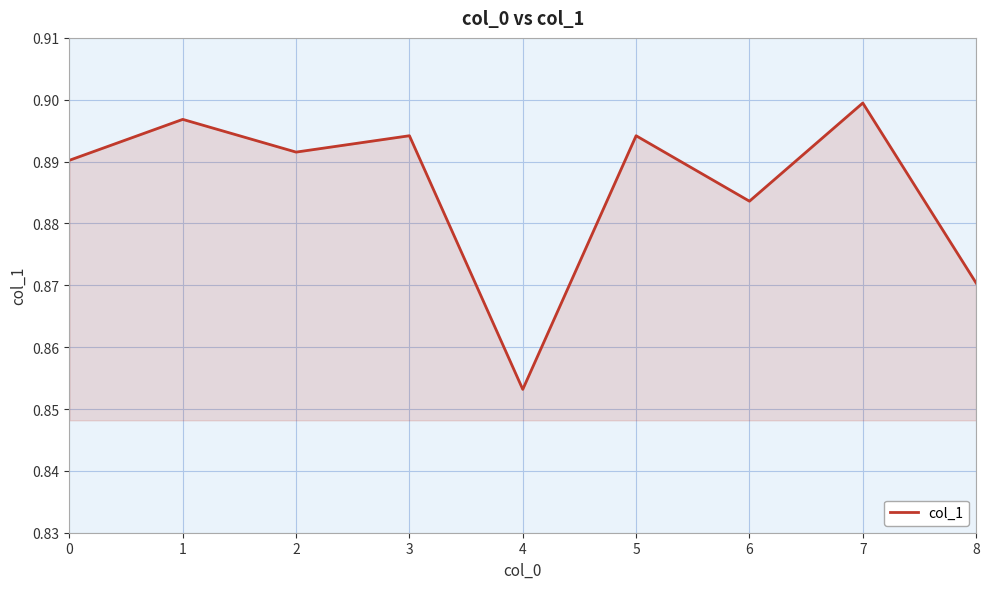

How many lines are shown in the chart?

1